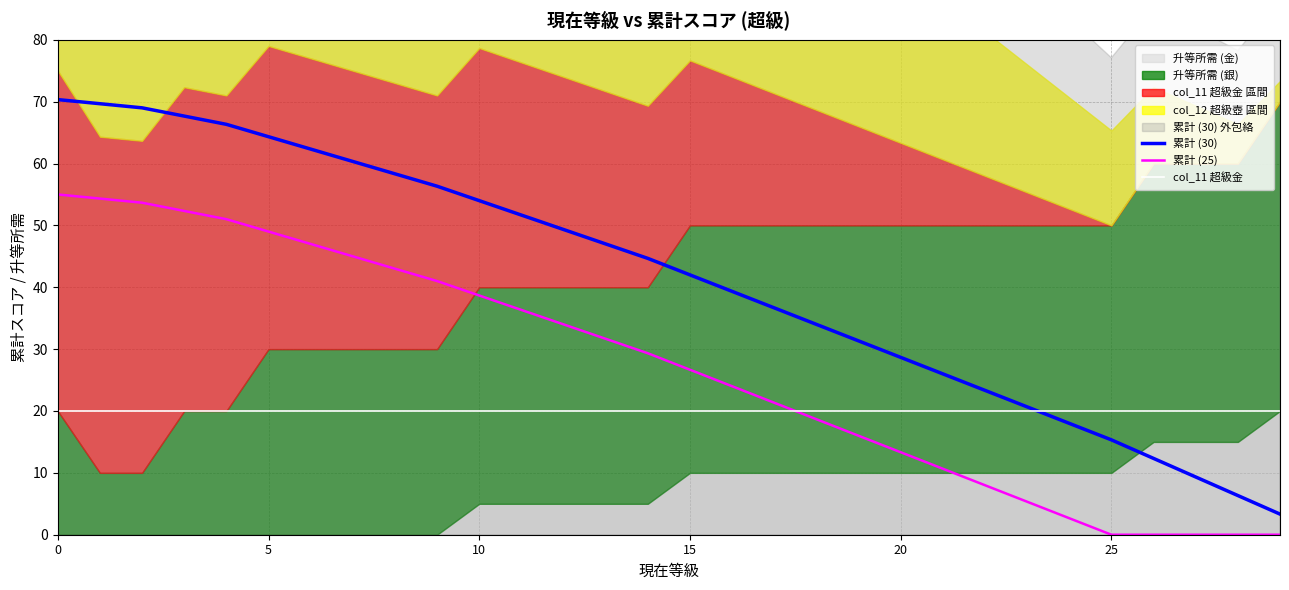

True or false: 累計 (30) and 累計 (25) intersect in this chart.

False